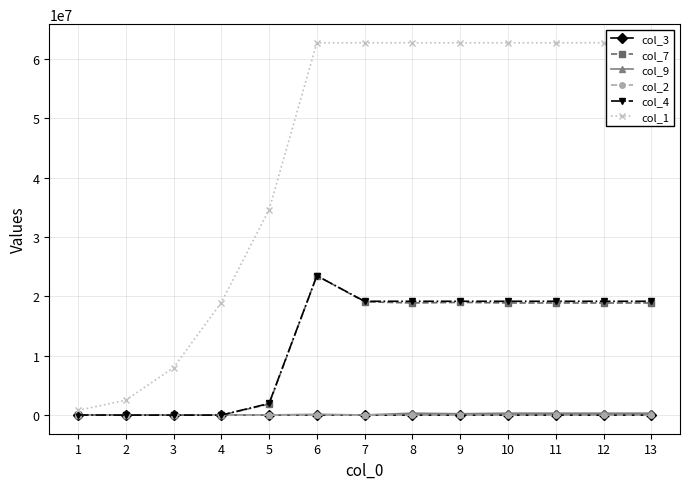

What is the sum of all col_4 values?

159734336